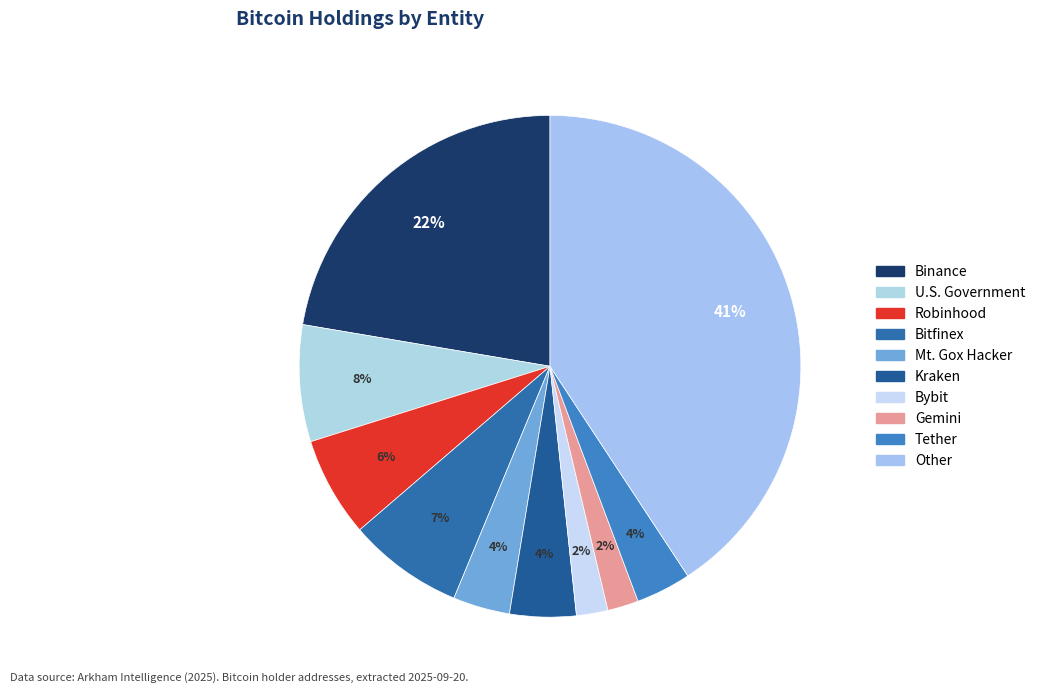

How many slices are in this pie chart?

10